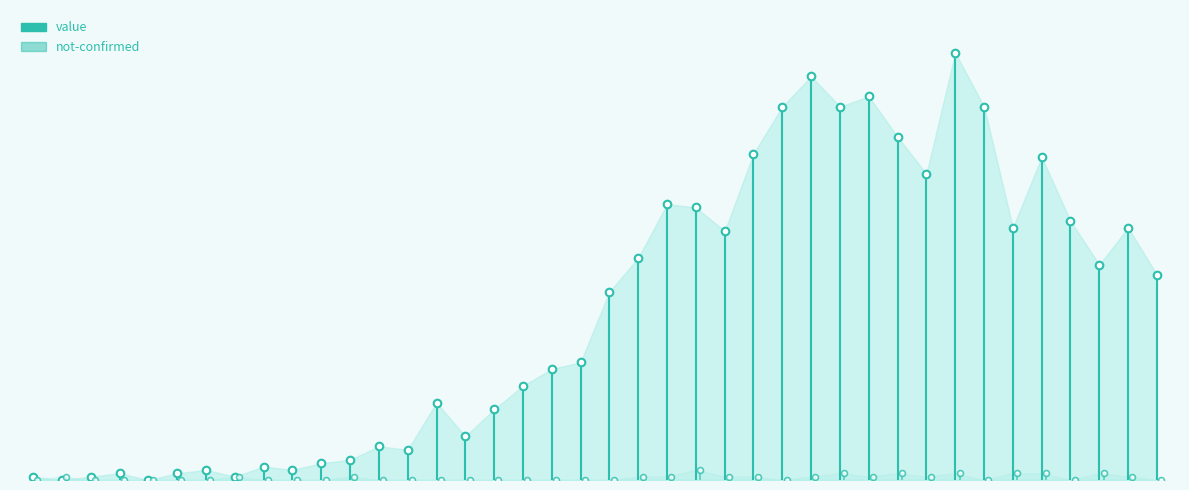

At how many categories does at least one series exceed 74?

15